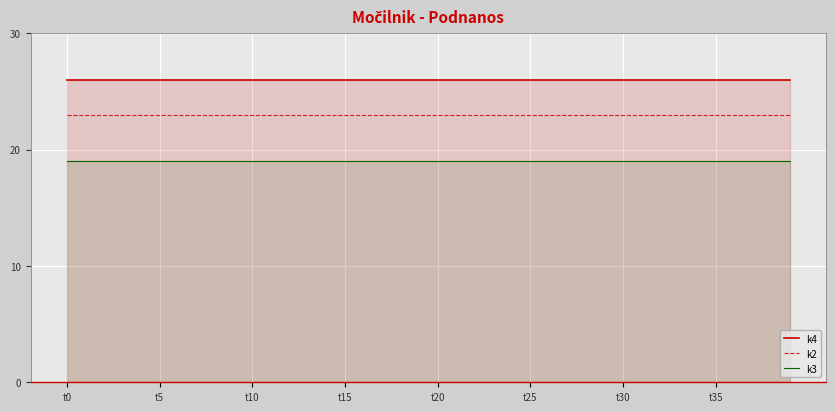

The k3 series shows 5 at 39. True or false?

False